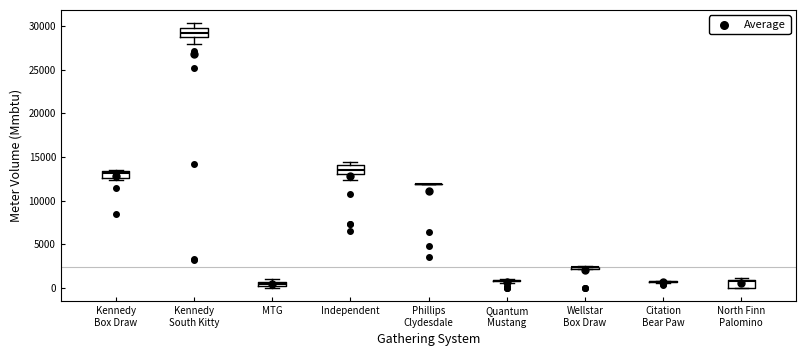

Where is the upper edge of the box for Kennedy Box Draw on the y-axis? The values are not printed on the chart, so give them approximately, as read against the axis.

13500